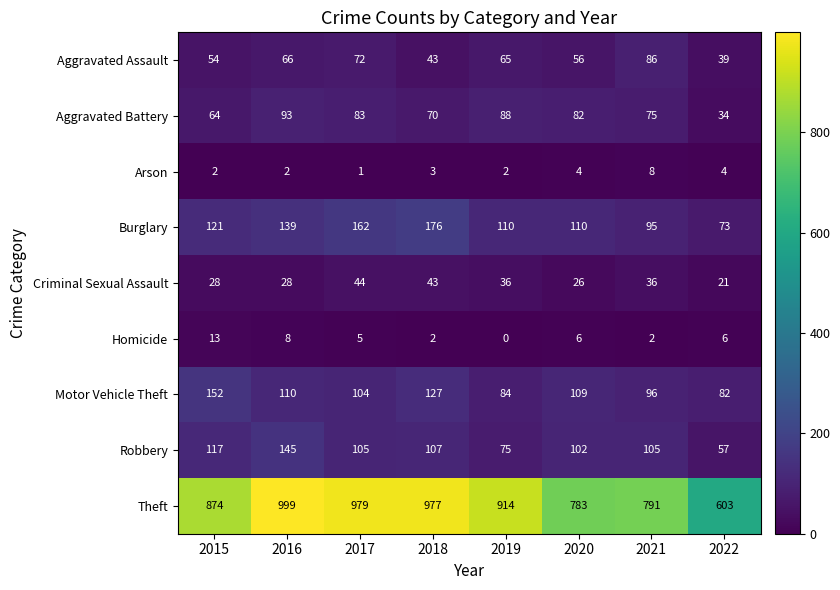

Which category has the highest value across all series?

2016